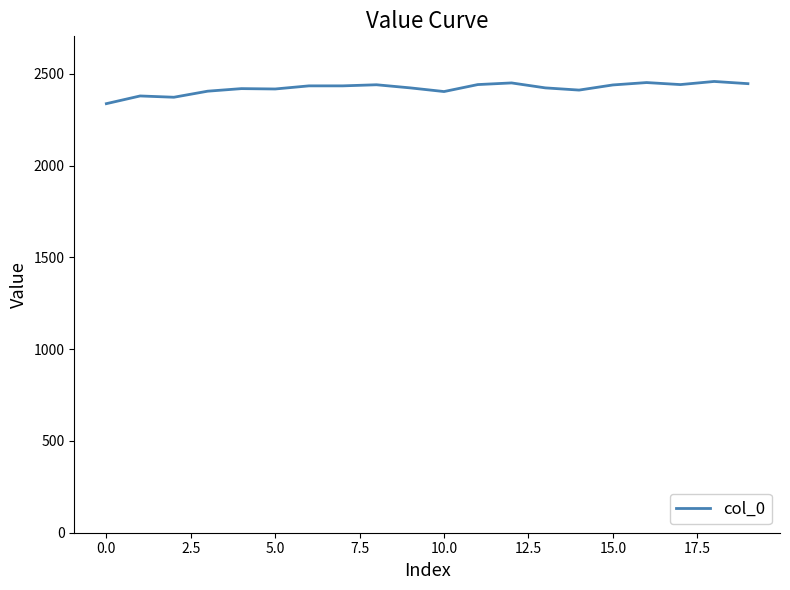

What is the difference between the maximum and minimum values?

121